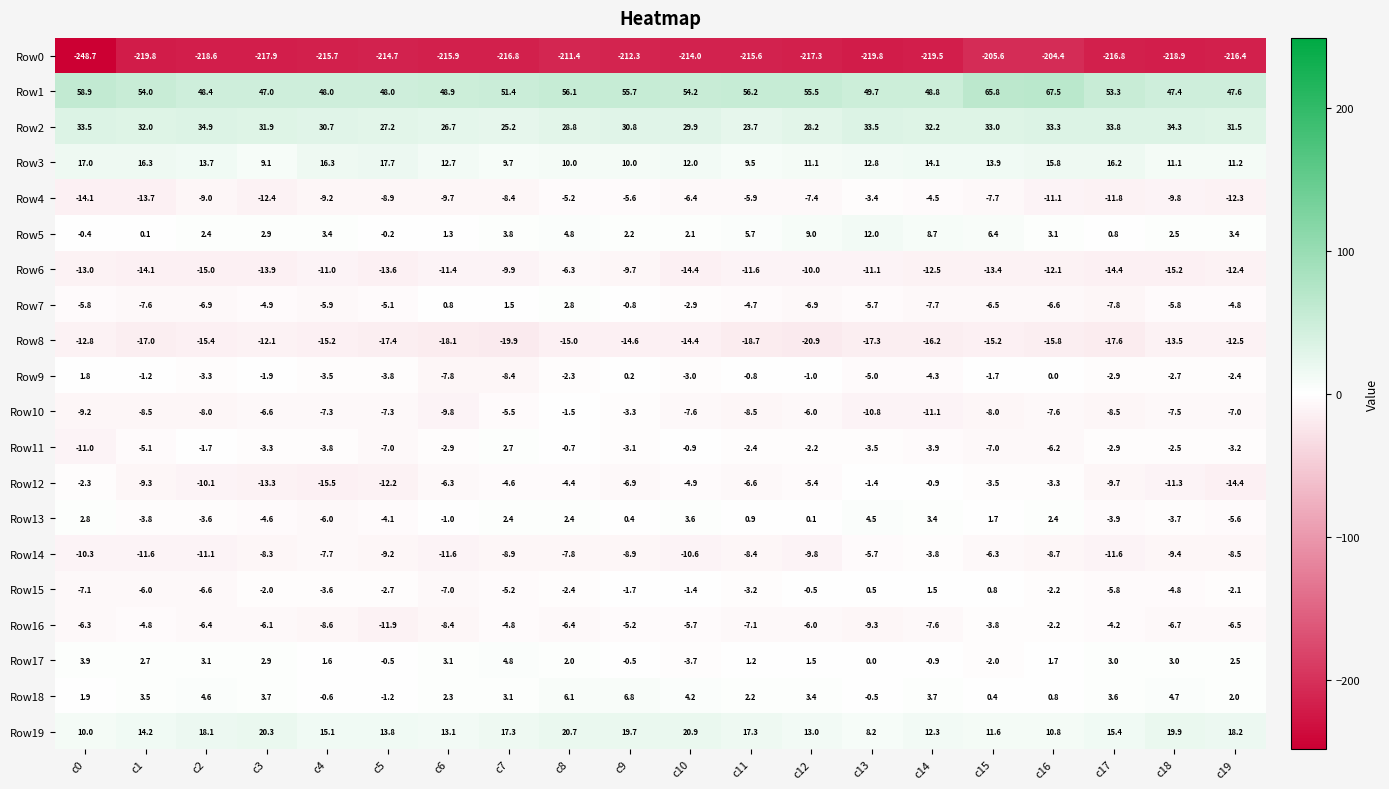

Which category has the lowest value across all series?

c0